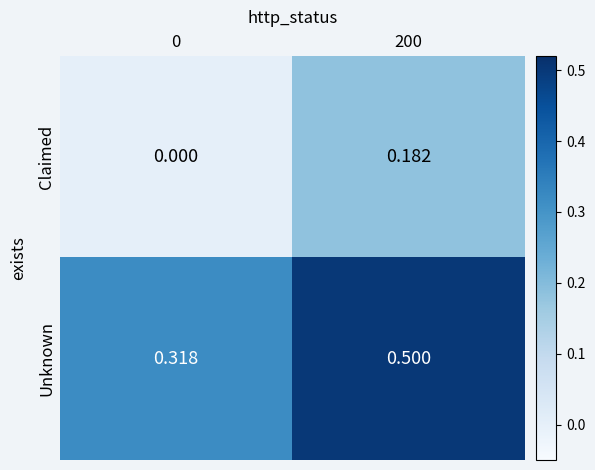

Is the value of Claimed at 200 greater than the value of Unknown at 0?

No